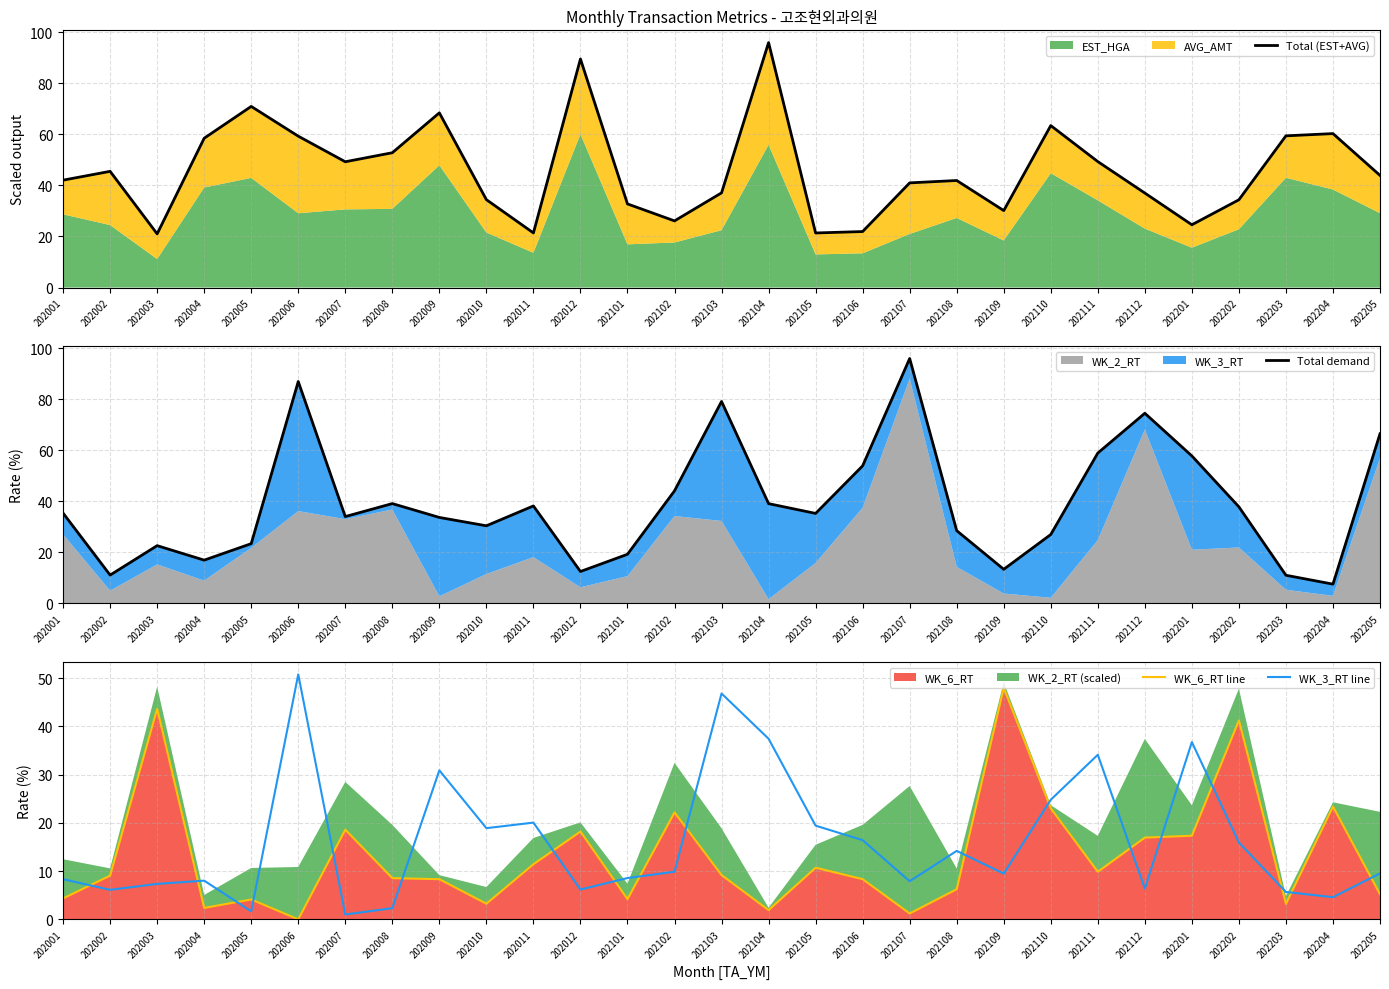

What is the total value across all series at 202008?

102.7